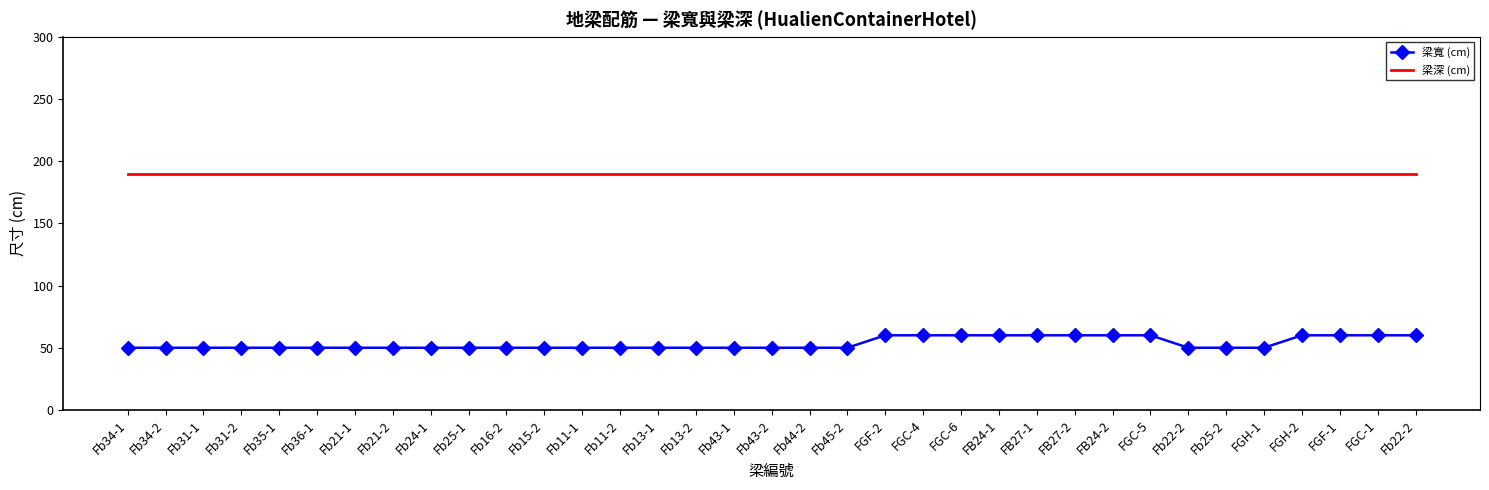

What is the highest value of the 梁寬 (cm) series?

60